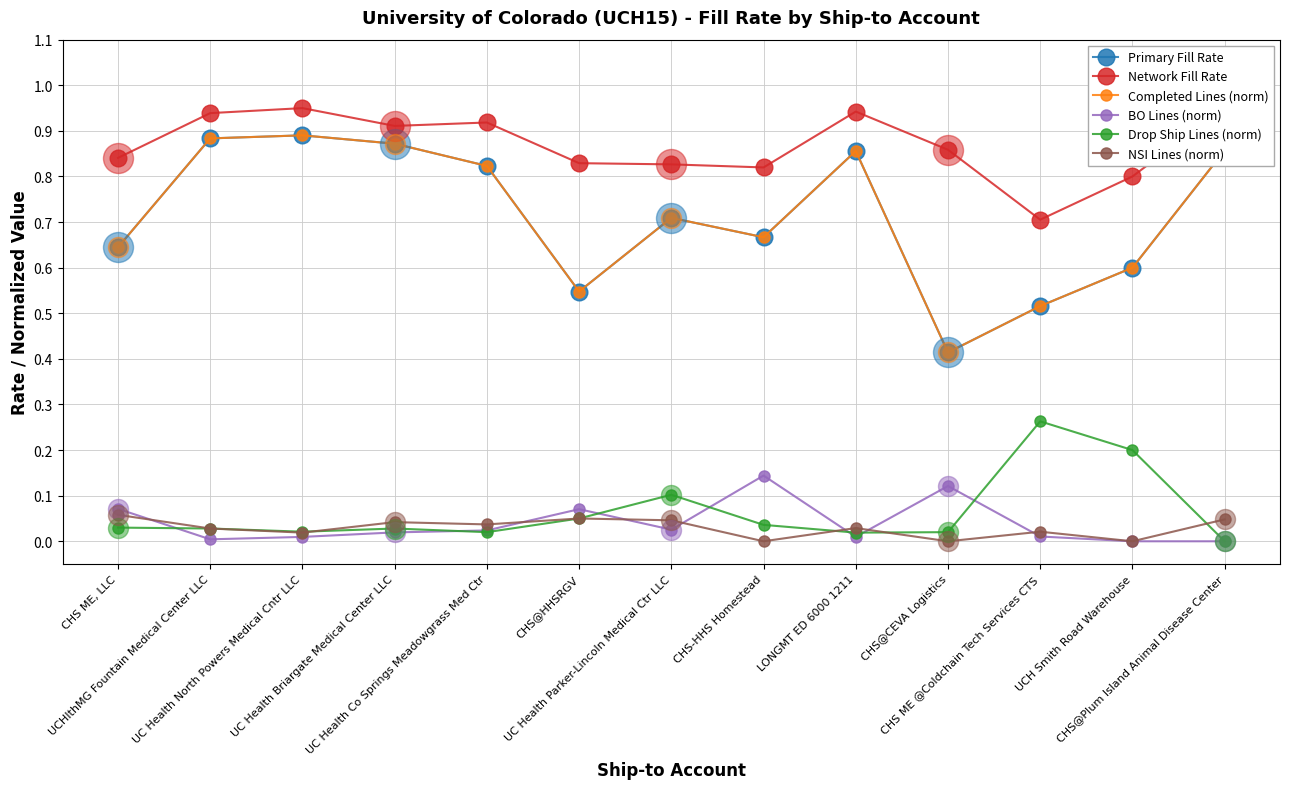

The value of Network Fill Rate at CHS ME @Coldchain Tech Services CTS is 0.2. True or false?

False